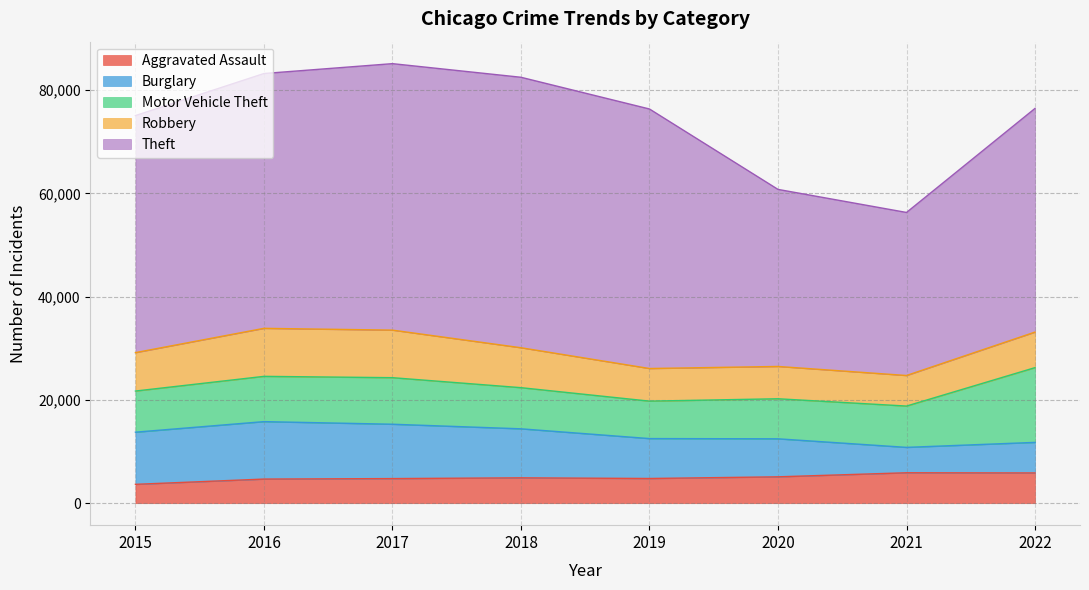

How many interior local valleys does the Aggravated Assault series have?

1